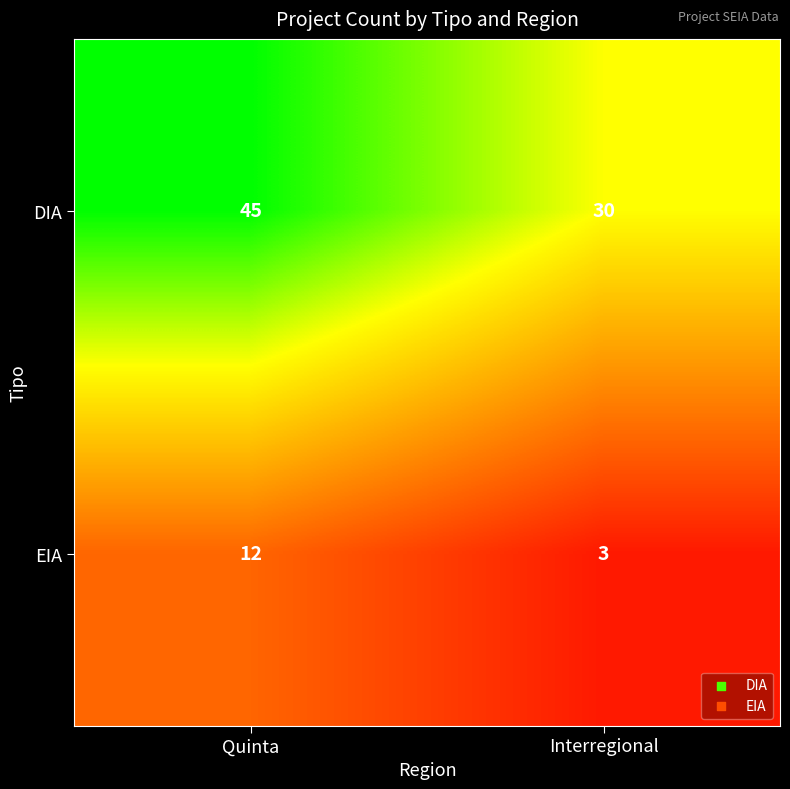

List the series in order of their peak value, lowest first.

EIA, DIA